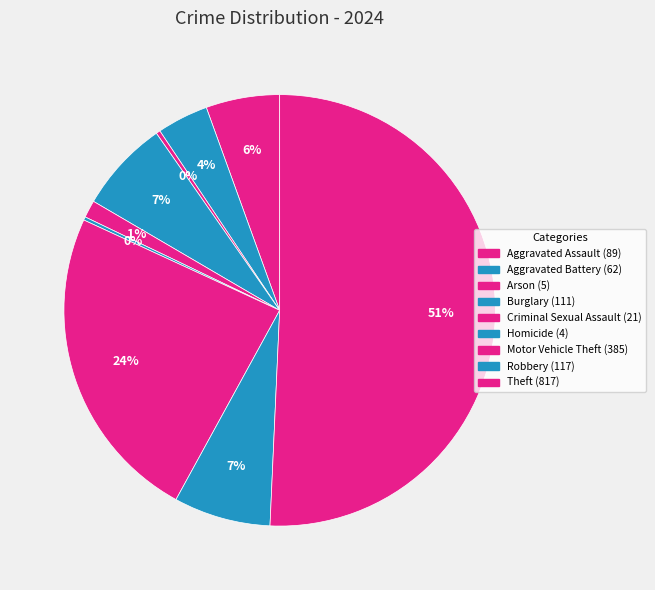

How much of the chart is everything except Aggravated Battery?

96.2%